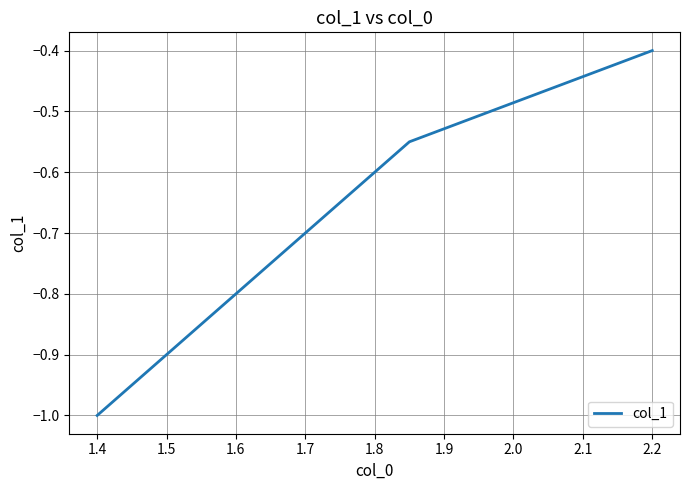

True or false: there are more than 1 points higher than both neighbors.

False